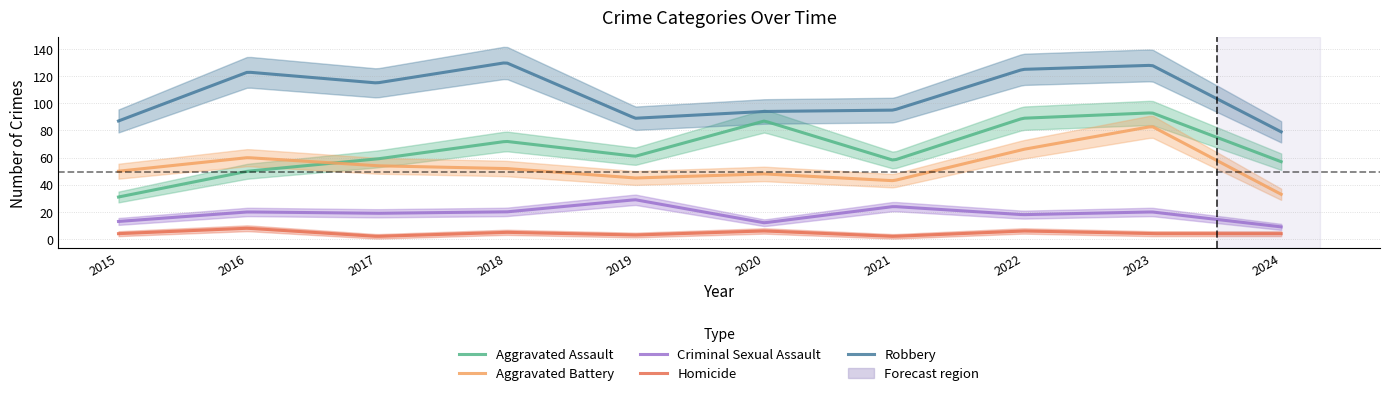

At which category does Aggravated Battery reach its first local peak?

2016